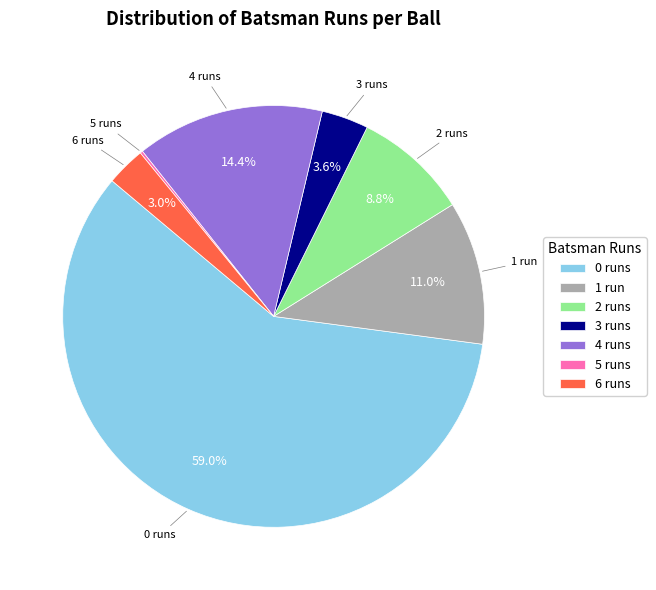

To the nearest percent, what is the difference between the 3 and 6 slice percentages?

1%